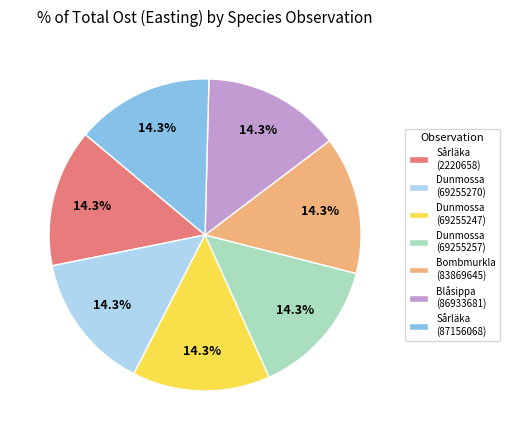

Is it true that Sårläka (87156068) is 14% of the pie?

True